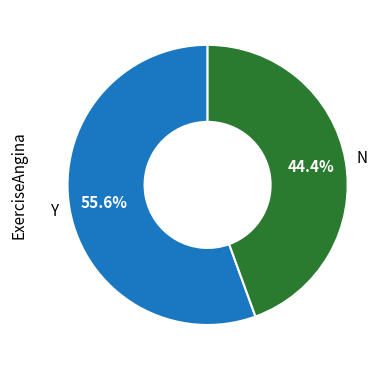

How many slices are in this pie chart?

2